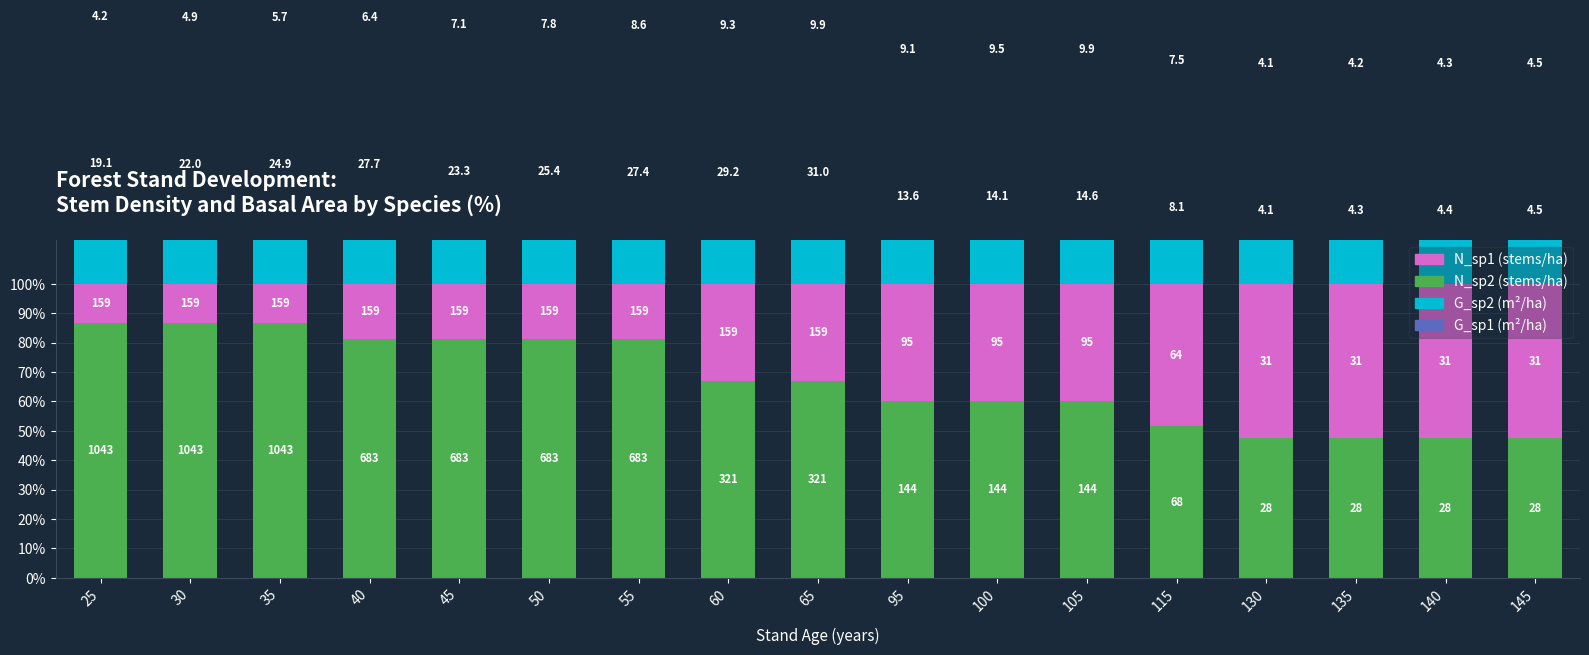

At which category is the sum across all series the highest?

140